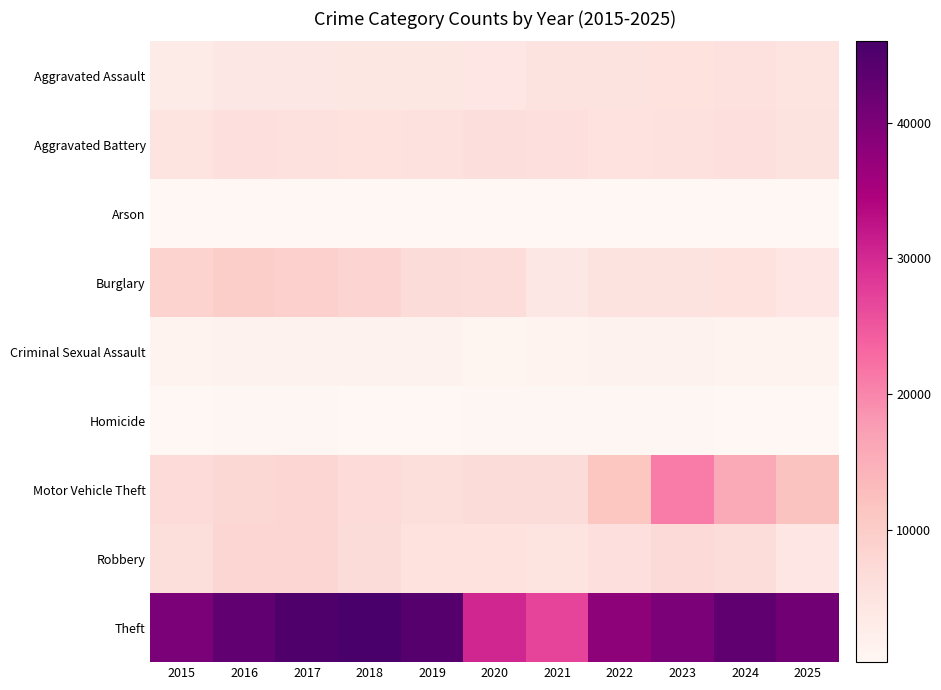

List the series in order of their peak value, lowest first.

Arson, Homicide, Criminal Sexual Assault, Aggravated Assault, Aggravated Battery, Robbery, Burglary, Motor Vehicle Theft, Theft